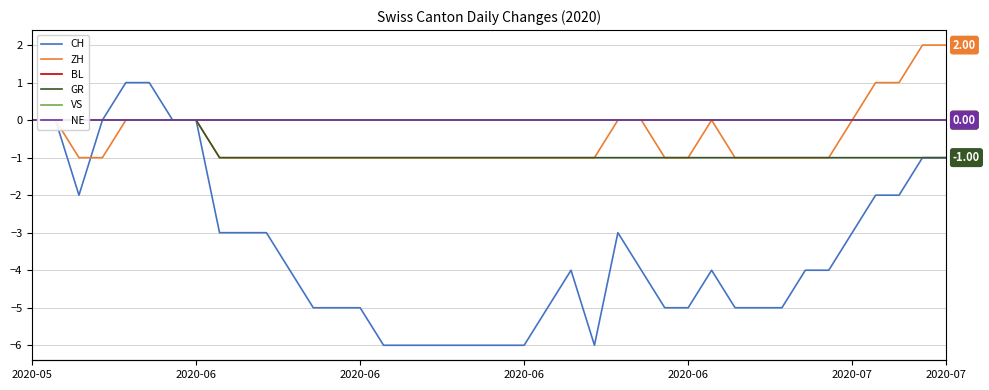

Is the value of VS at 11 greater than the value of GR at 2020-06?

No